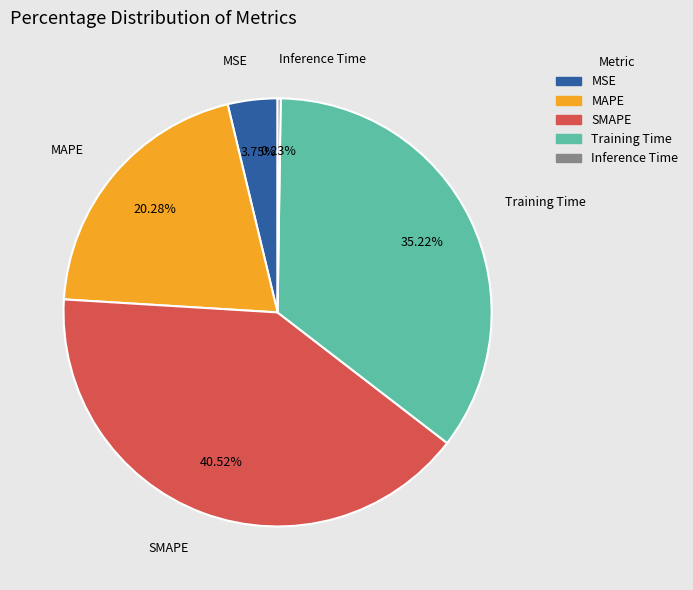

Which category has the biggest portion of the pie?

SMAPE